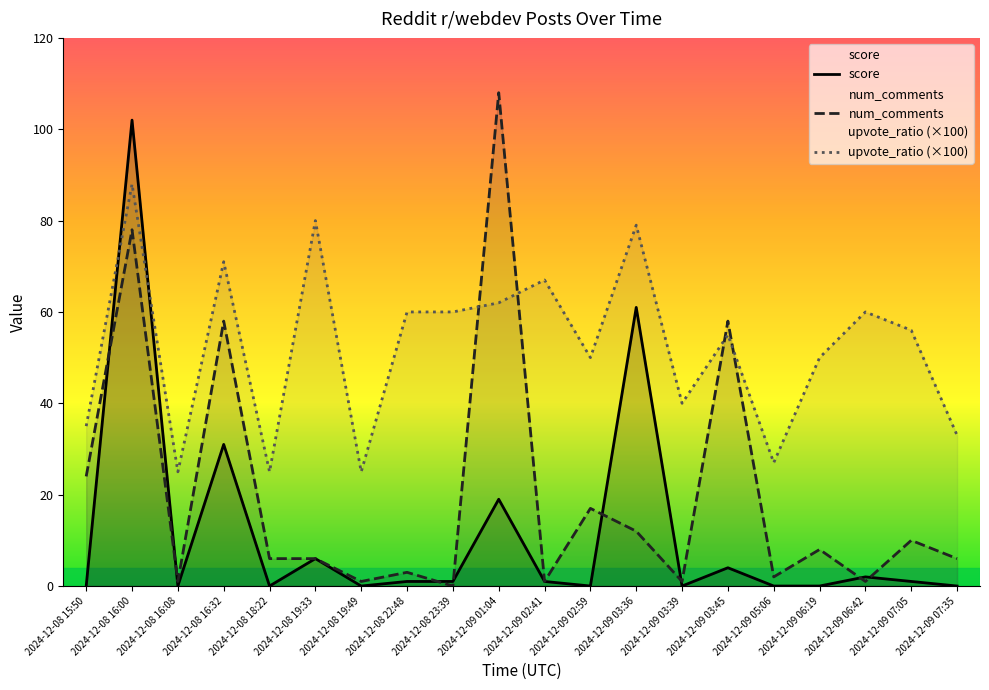

Rank the categories by upvote_ratio (×100) value from lowest to highest.

2024-12-08 16:08, 2024-12-08 18:22, 2024-12-08 19:49, 2024-12-09 05:06, 2024-12-09 07:35, 2024-12-08 15:50, 2024-12-09 03:39, 2024-12-09 02:59, 2024-12-09 06:19, 2024-12-09 03:45, 2024-12-09 07:05, 2024-12-08 22:48, 2024-12-08 23:39, 2024-12-09 06:42, 2024-12-09 01:04, 2024-12-09 02:41, 2024-12-08 16:32, 2024-12-09 03:36, 2024-12-08 19:33, 2024-12-08 16:00